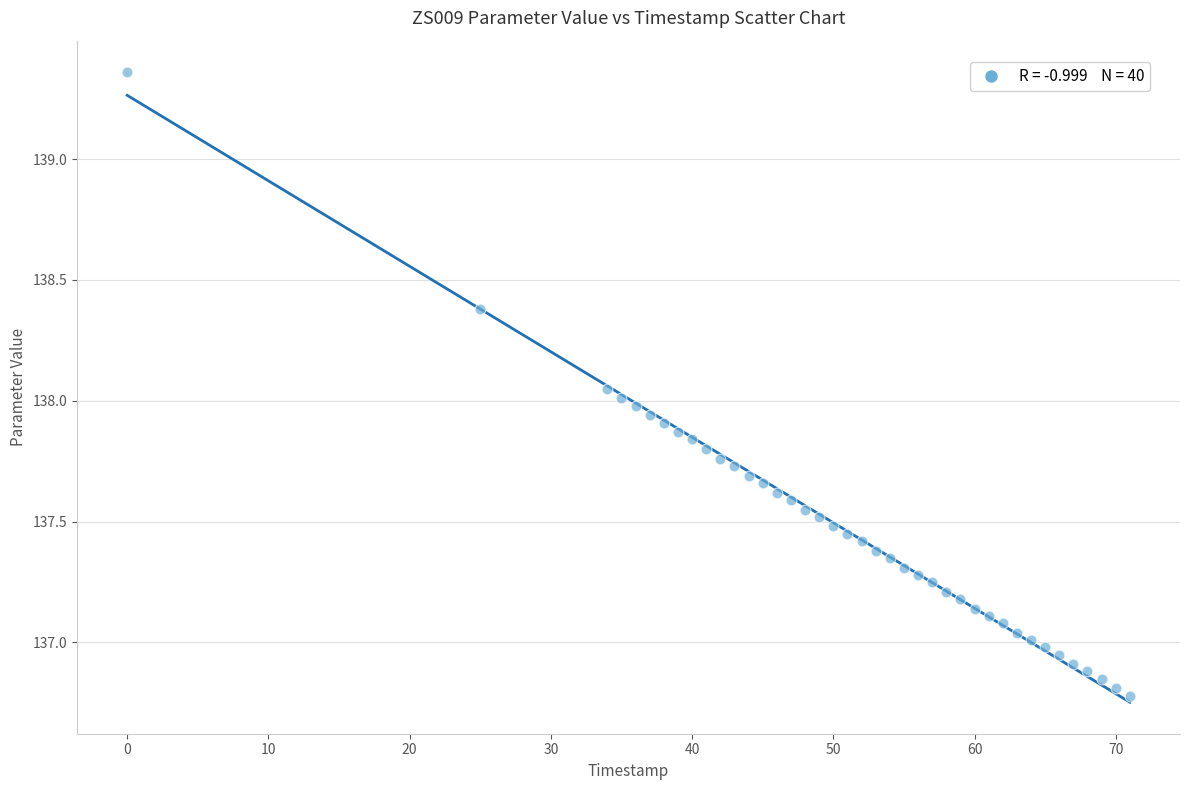

What is the range of X values (max minus min)?

71.0